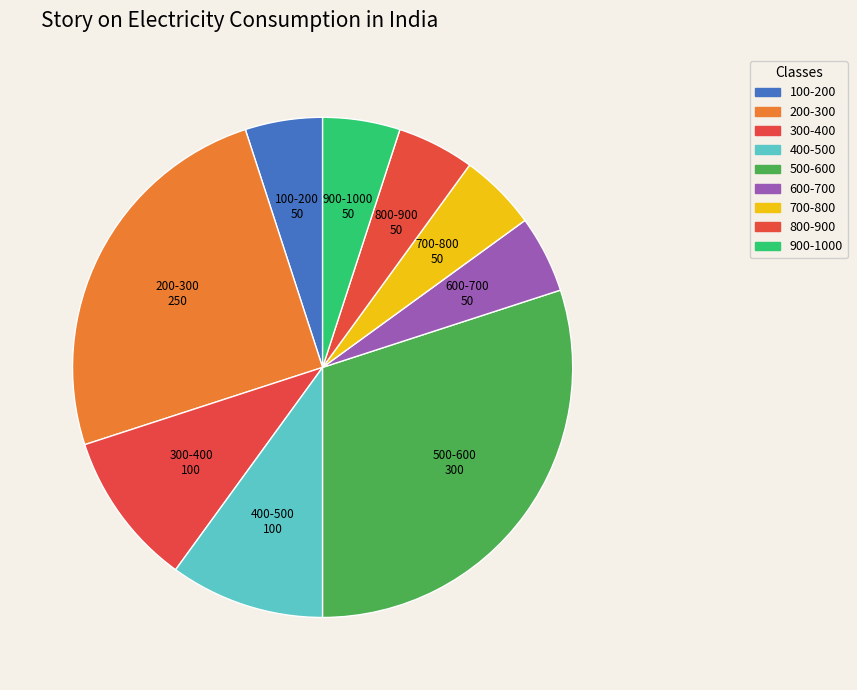

Approximately how many times larger is the value at 500-600 compared to 700-800?

6.0